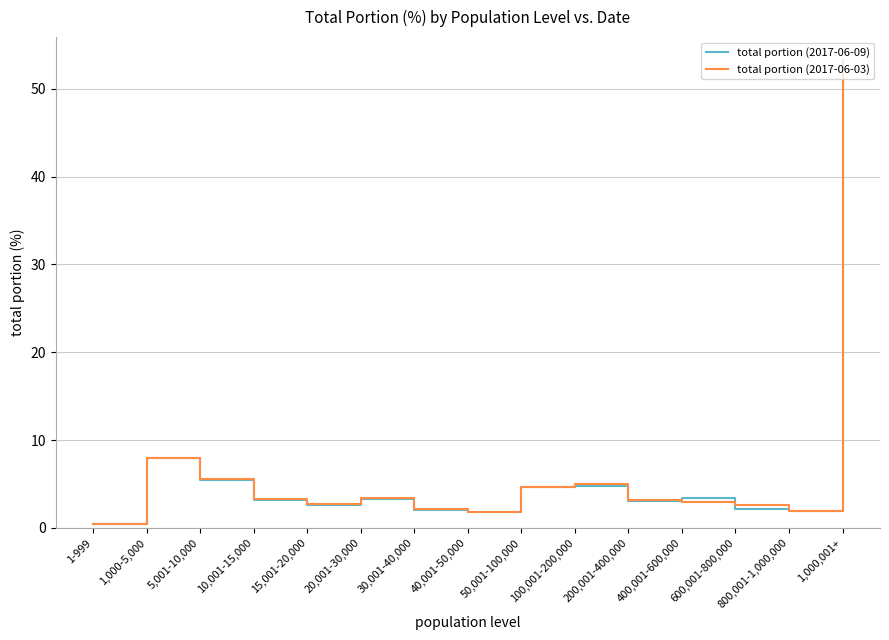

Is it true that total portion (2017-06-03) equals 3.3 at 10,001-15,000?

True